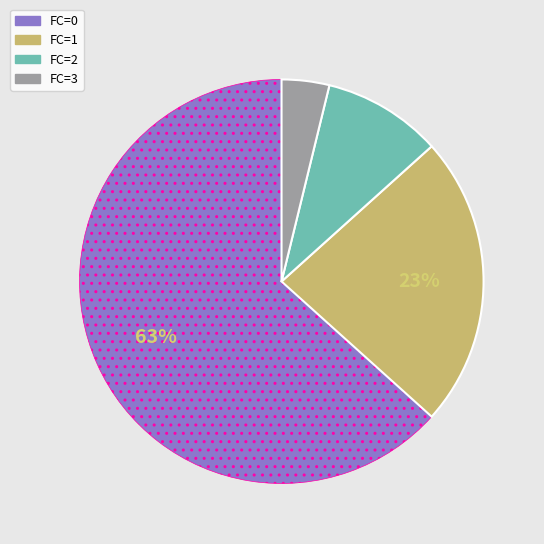

Does any single category account for the majority?

Yes